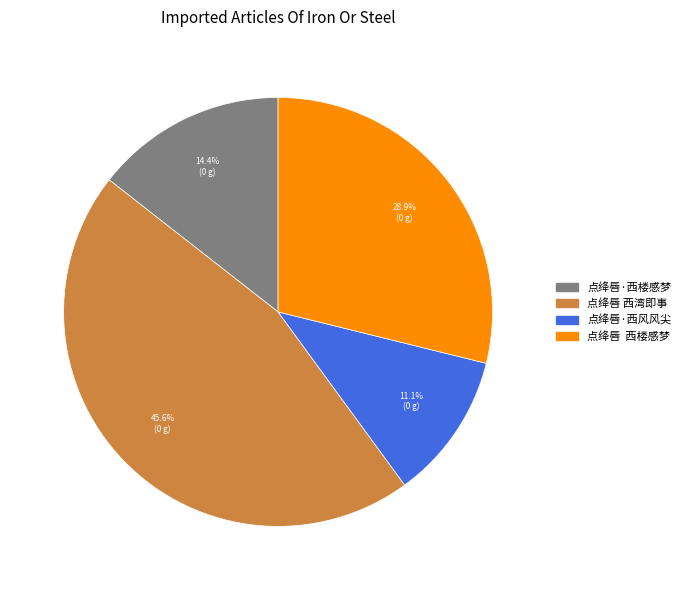

Which has a higher value, 点绛唇·西风风尖 or 点绛唇·西楼感梦?

点绛唇·西楼感梦